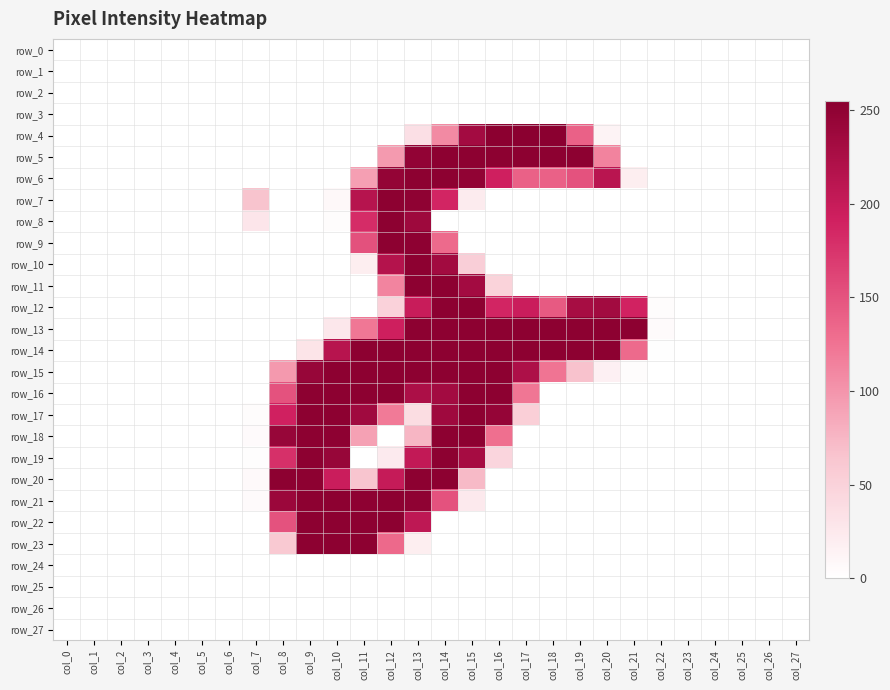

Which series changed the most between col_0 and col_19?

row_5